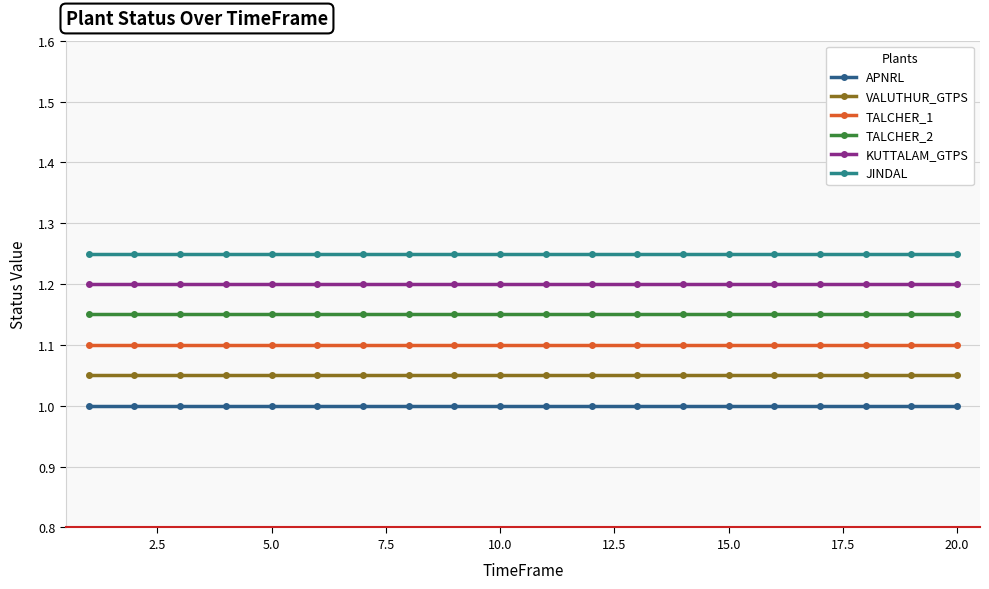

True or false: TALCHER_2 and JINDAL intersect in this chart.

False